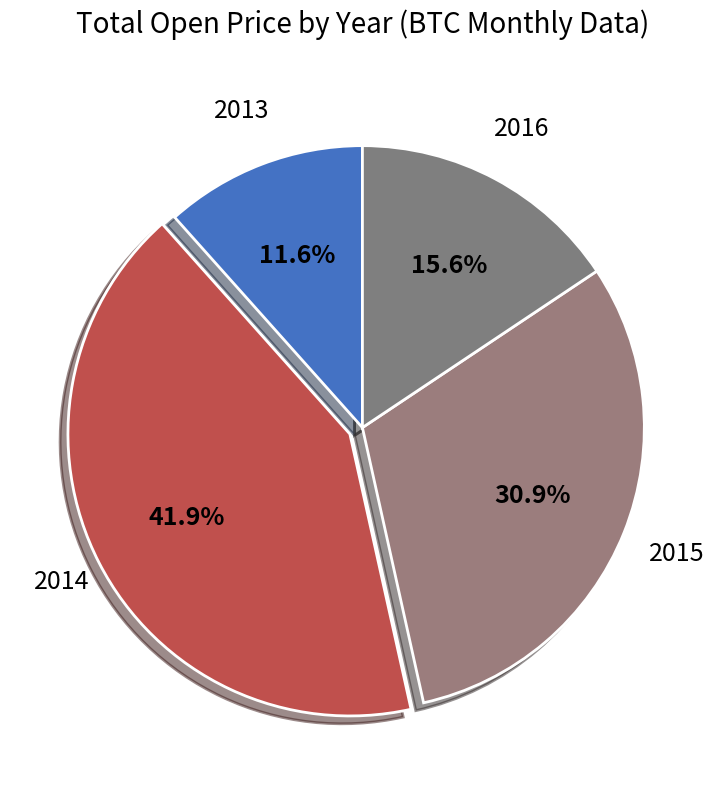

How many slices are in this pie chart?

4